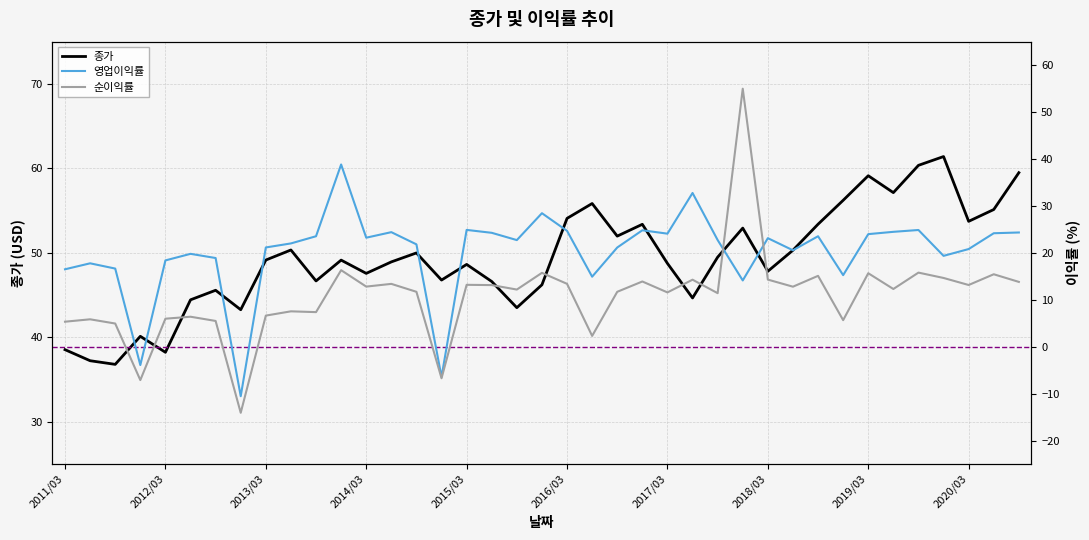

What is the label of the 15th point from the left?

2014/09